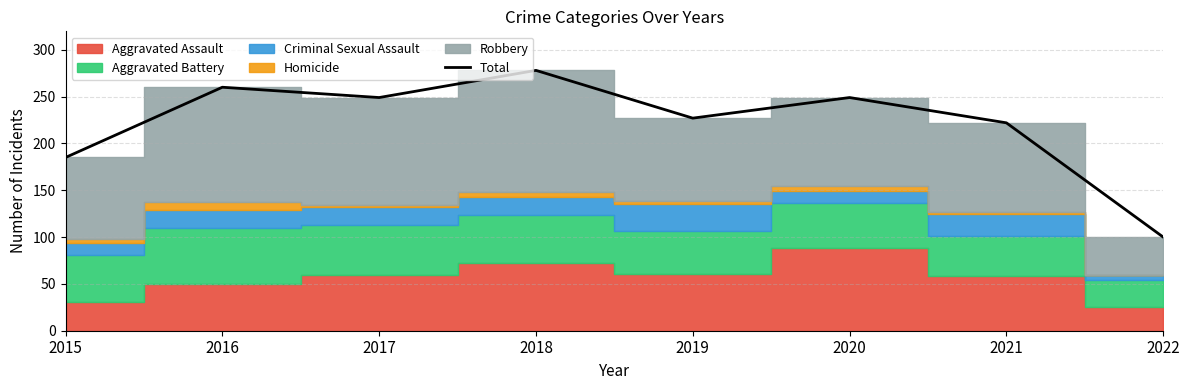

Reading left to right, transcribe all the data shown in this chart.

185	260	249	278	227	249	222	100